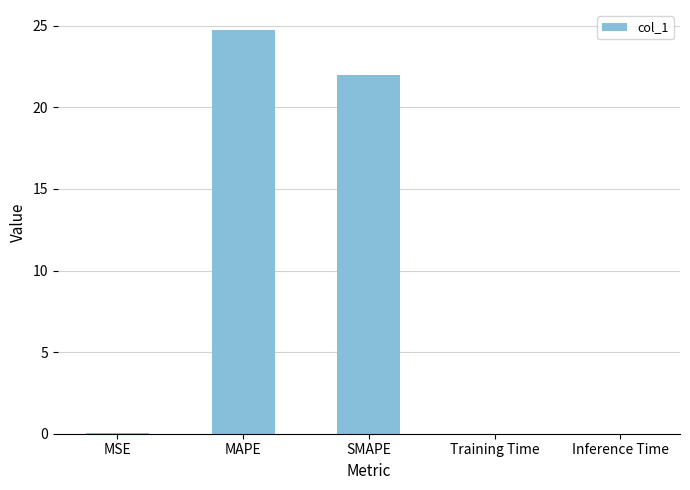

Where is the data nearest to the value 12?

SMAPE